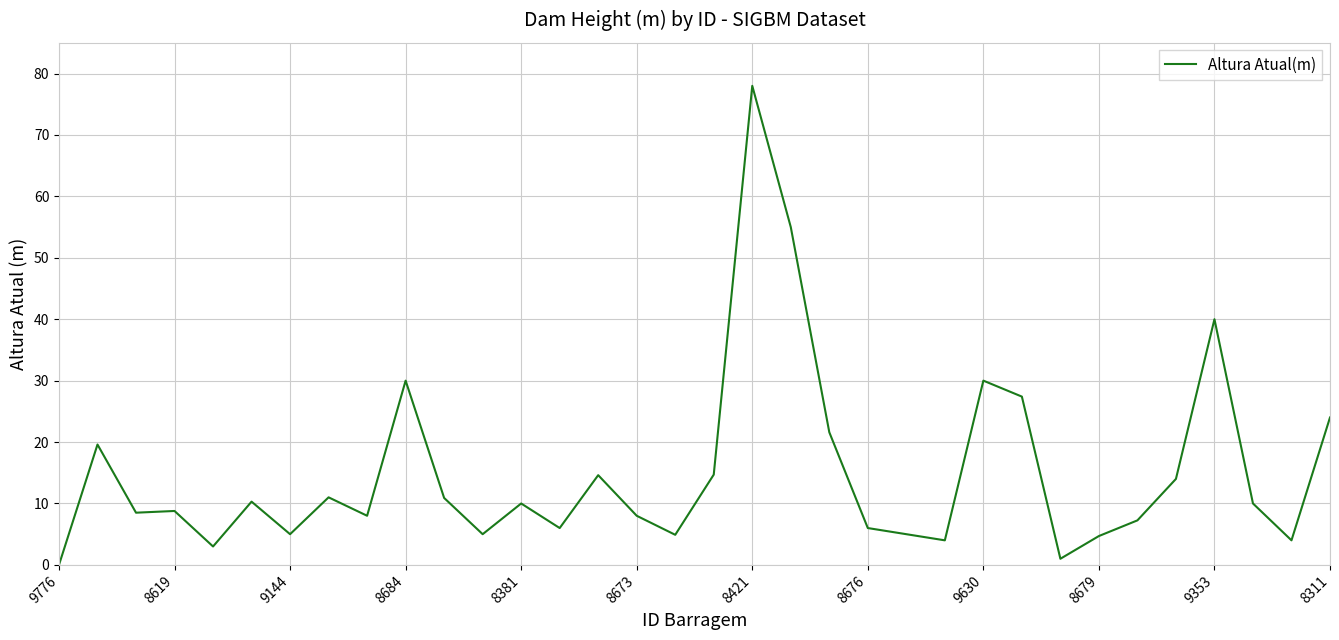

What is the maximum value shown in the chart?

78.0